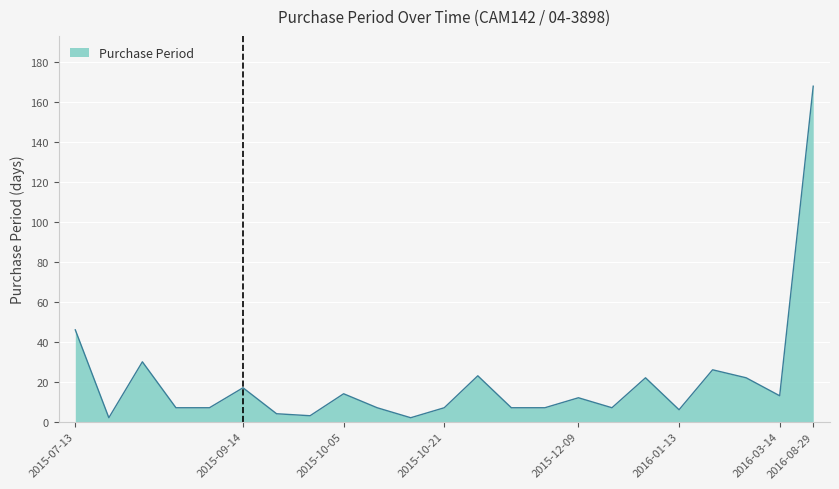

What is the average value?

20